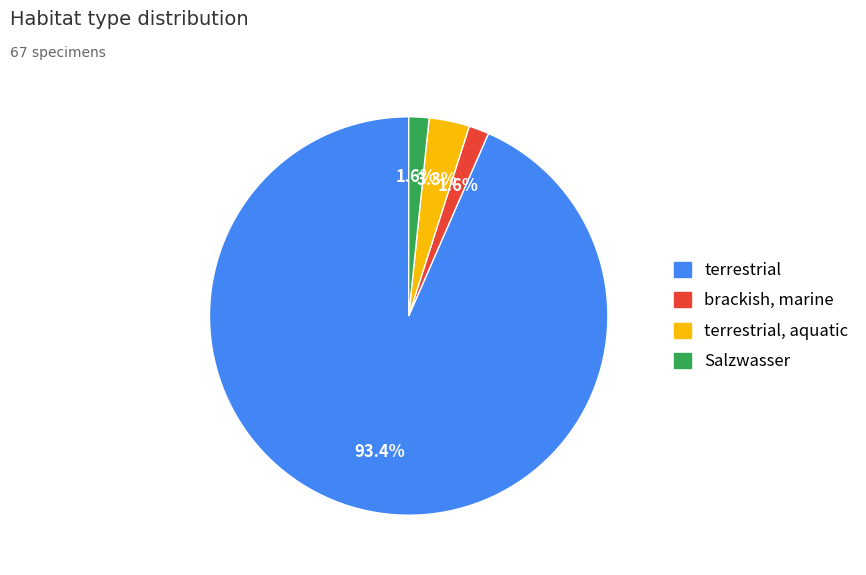

Does any single category account for the majority?

Yes